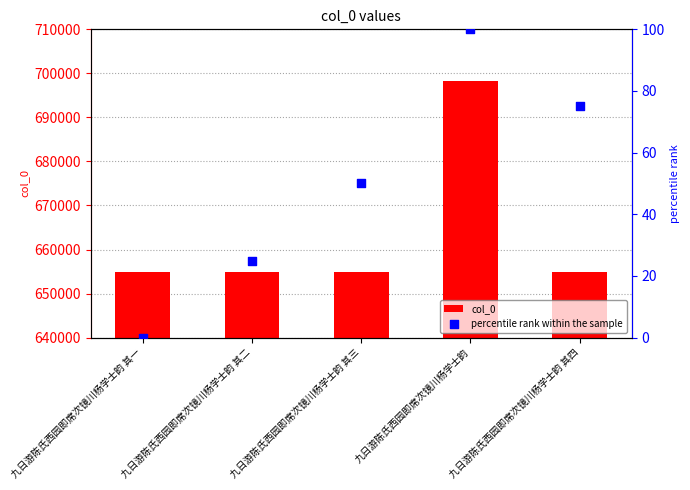

What is the total value across all series at 九日游陈氏西园即席次镜川杨学士韵 其一?

654909